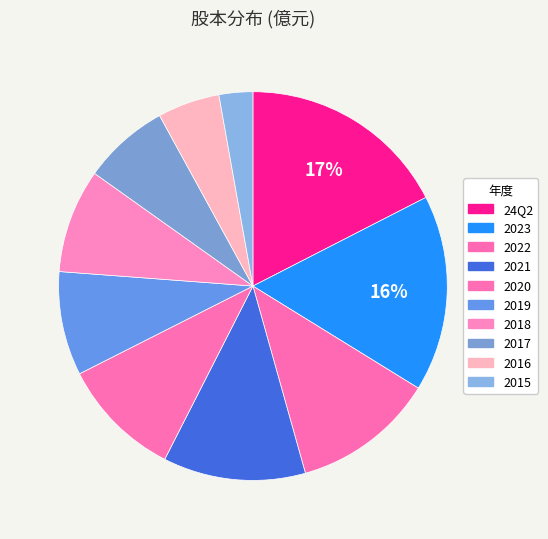

What percentage is the 2019 slice, to the nearest percent?

9%